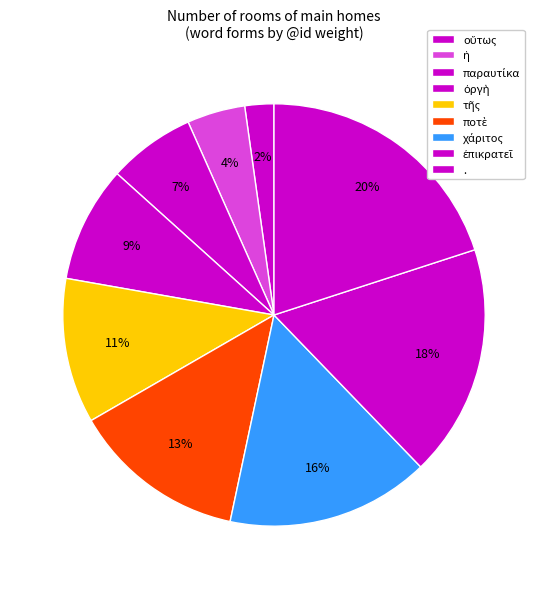

How many segments does this pie chart have?

9